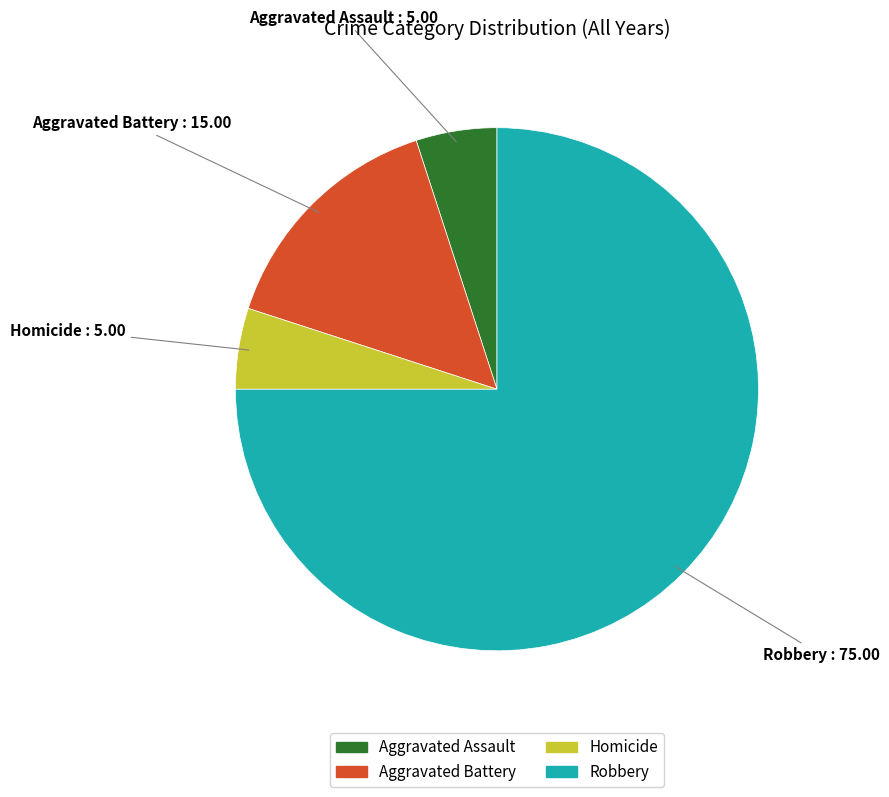

Is Homicide the majority of the pie?

No